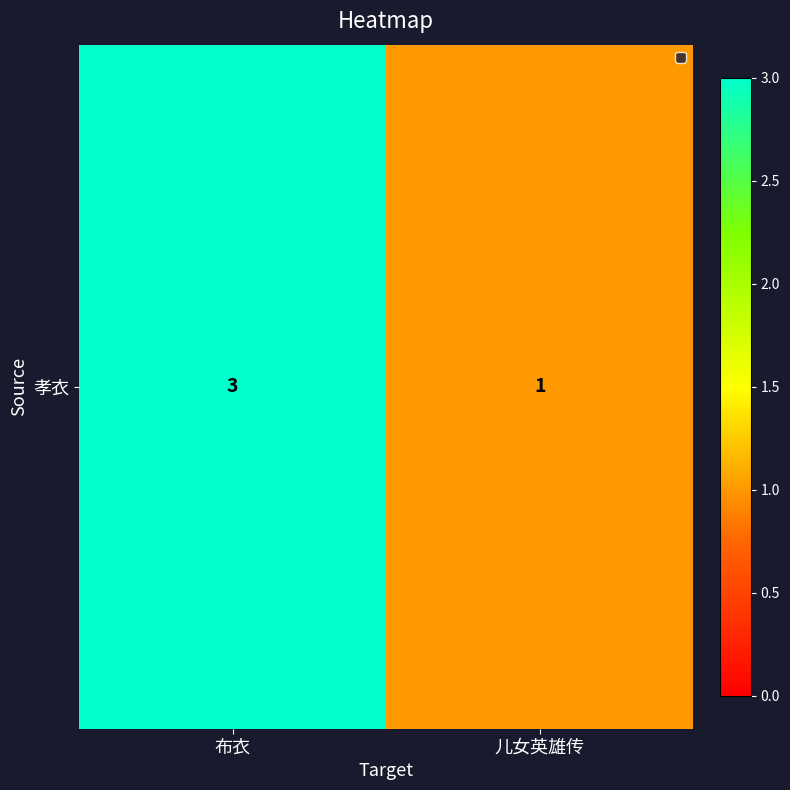

Reading left to right, what are all the values shown in this chart?

布衣=3	儿女英雄传=1